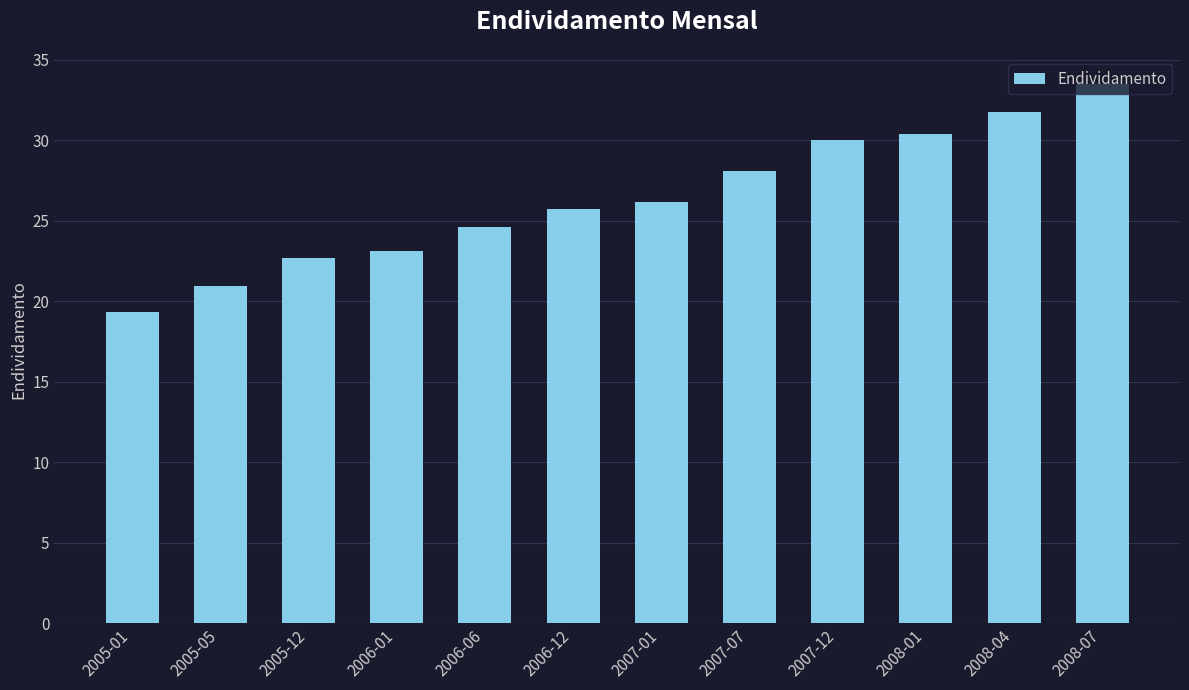

What is the ratio of the value at 2006-01 to the value at 2007-01?

0.9